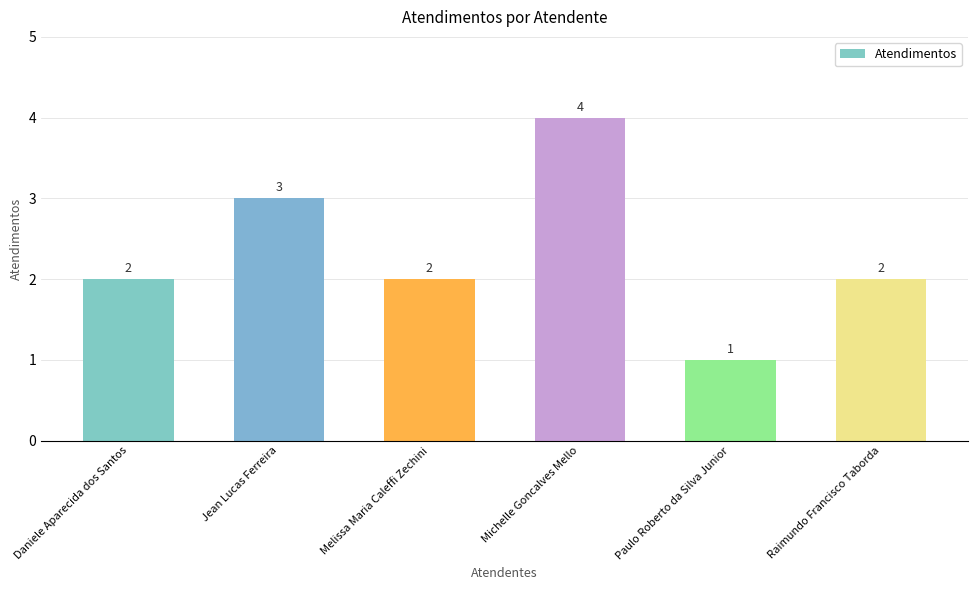

True or false: the data shows 1 at Melissa Maria Caleffi Zechini.

False